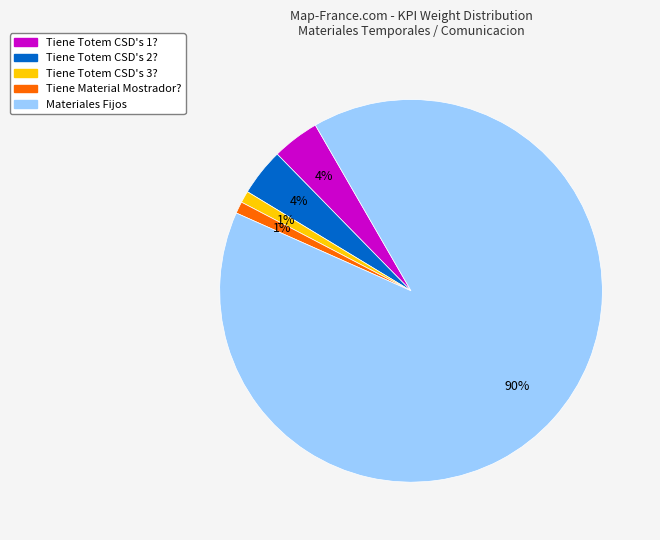

Does any single category account for the majority?

Yes